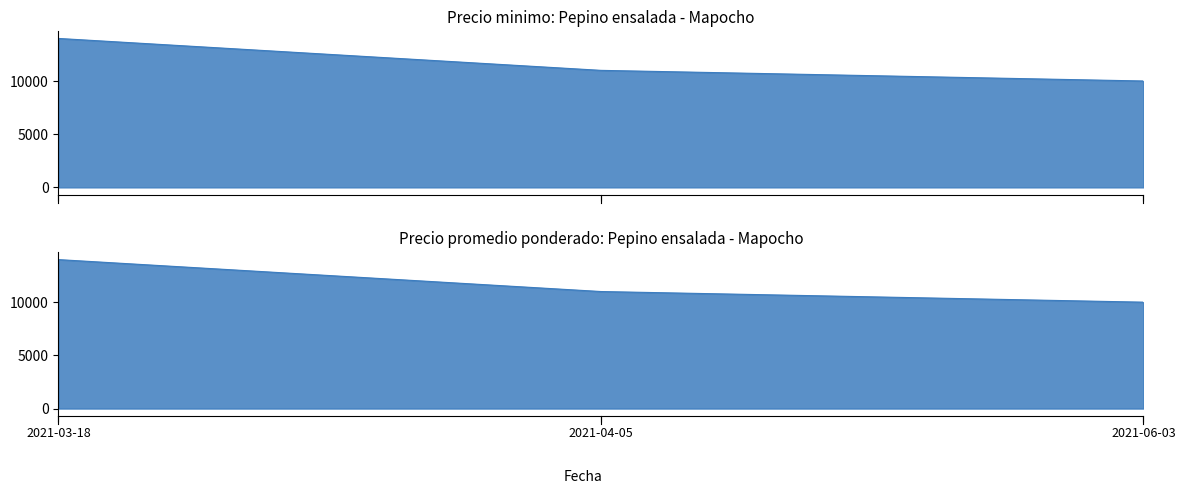

Which category has the lowest value in the Precio maximo series?

2021-06-03